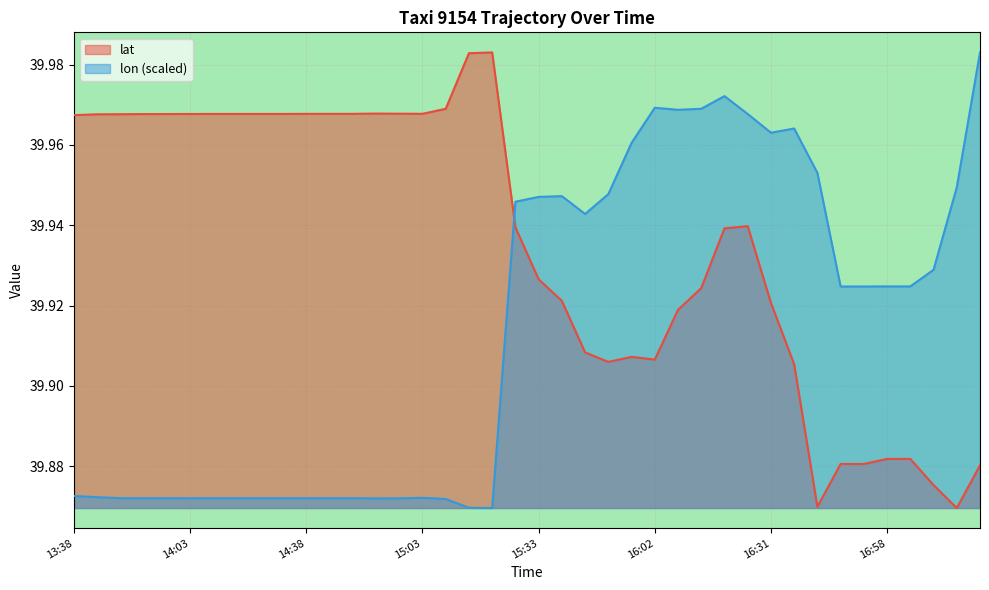

Reading right to left, what are all the values shown in this chart?

lat: 17:19=39.9	17:09=39.9	17:04=39.9	16:59=39.9	16:58=39.9	16:53=39.9	16:53=39.9	16:46=39.9	16:36=39.9	16:31=39.9	16:21=39.9	16:19=39.9	16:14=39.9	16:09=39.9	16:02=39.9	15:57=39.9	15:52=39.9	15:47=39.9	15:38=39.9	15:33=39.9	15:28=39.9	15:13=40.0	15:13=40.0	15:08=40.0	15:03=40.0	14:58=40.0	14:53=40.0	14:43=40.0	14:38=40.0	14:38=40.0	14:28=40.0	14:23=40.0	14:18=40.0	14:13=40.0	14:03=40.0	13:58=40.0	13:53=40.0	13:48=40.0	13:43=40.0	13:38=40.0
lon: 17:19=40.0	17:09=39.9	17:04=39.9	16:59=39.9	16:58=39.9	16:53=39.9	16:53=39.9	16:46=40.0	16:36=40.0	16:31=40.0	16:21=40.0	16:19=40.0	16:14=40.0	16:09=40.0	16:02=40.0	15:57=40.0	15:52=39.9	15:47=39.9	15:38=39.9	15:33=39.9	15:28=39.9	15:13=39.9	15:13=39.9	15:08=39.9	15:03=39.9	14:58=39.9	14:53=39.9	14:43=39.9	14:38=39.9	14:38=39.9	14:28=39.9	14:23=39.9	14:18=39.9	14:13=39.9	14:03=39.9	13:58=39.9	13:53=39.9	13:48=39.9	13:43=39.9	13:38=39.9